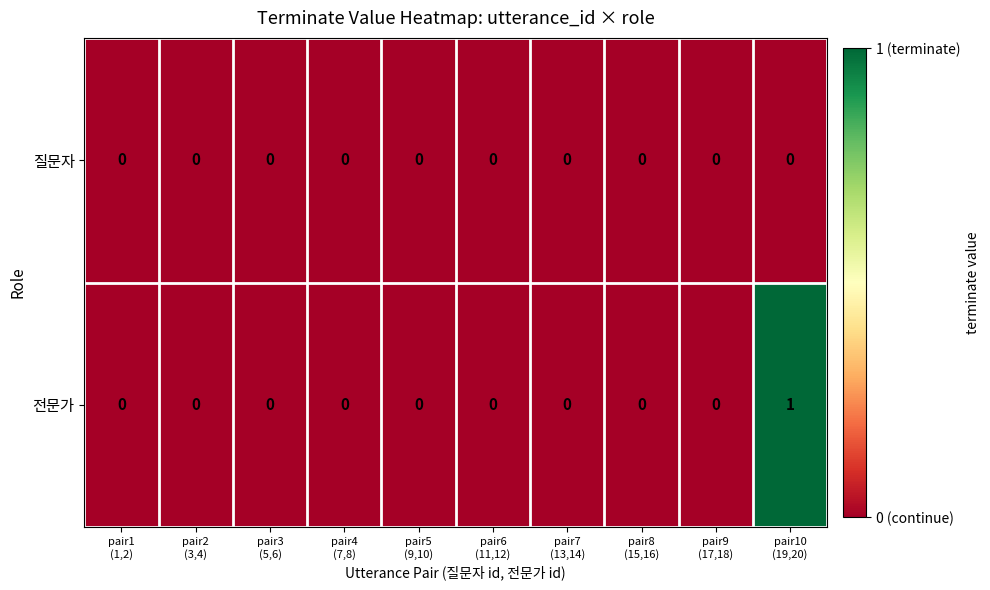

At which category is the sum across all series the highest?

pair10
(19,20)